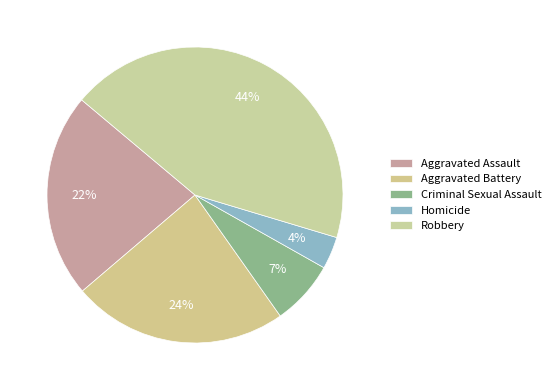

How many segments does this pie chart have?

5